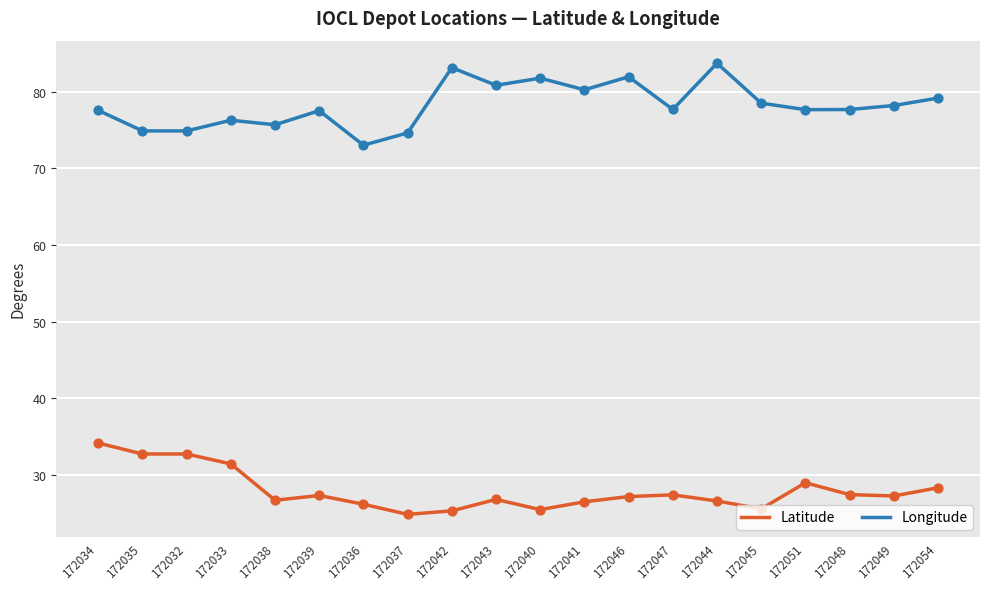

What is the difference between the highest and lowest values at 172042?

57.9